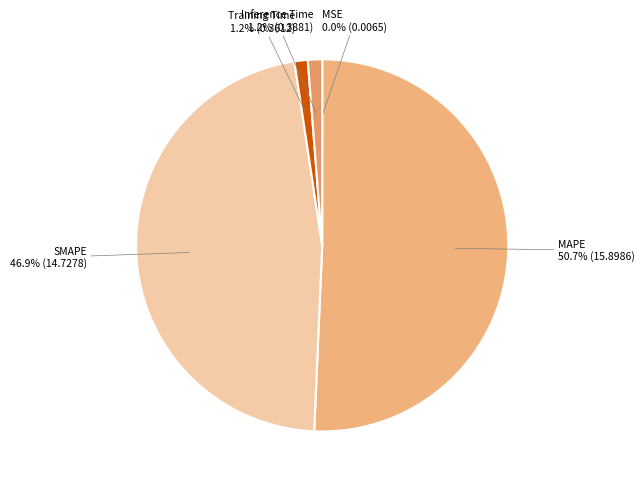

Does MAPE represent more than half of the total?

Yes